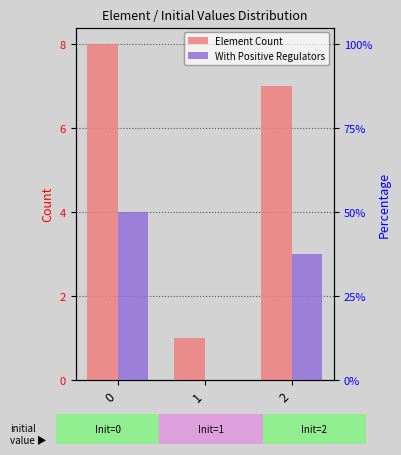

Are the bars horizontal?

No